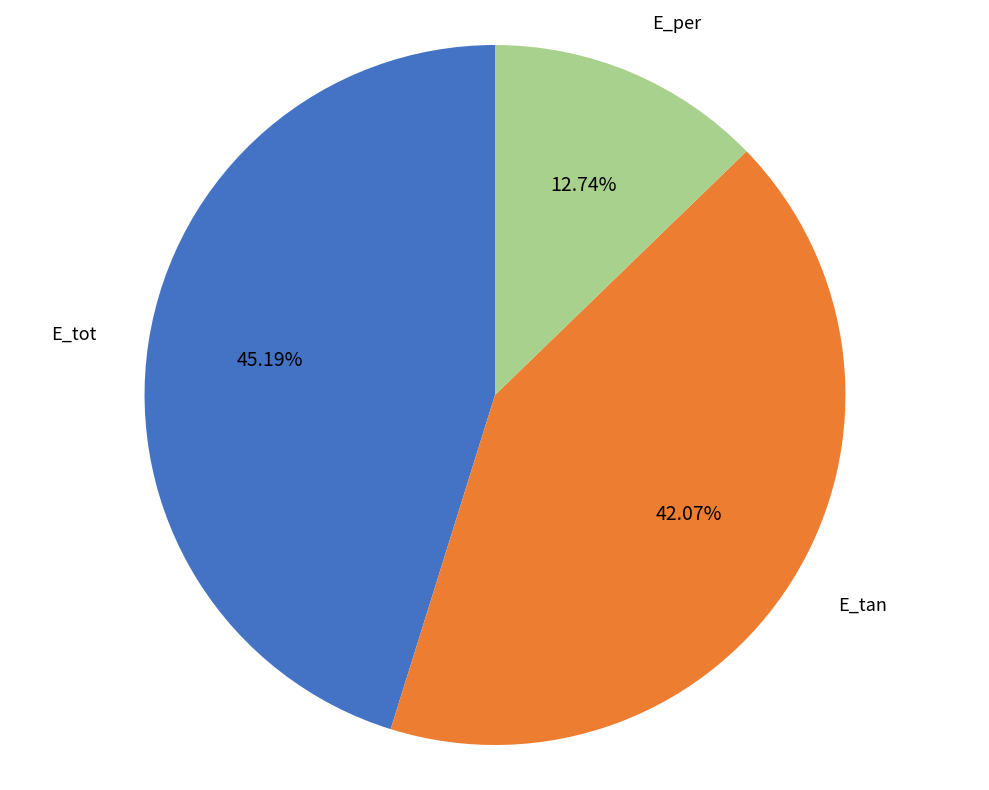

Is it true that E_per is 21% of the pie?

False